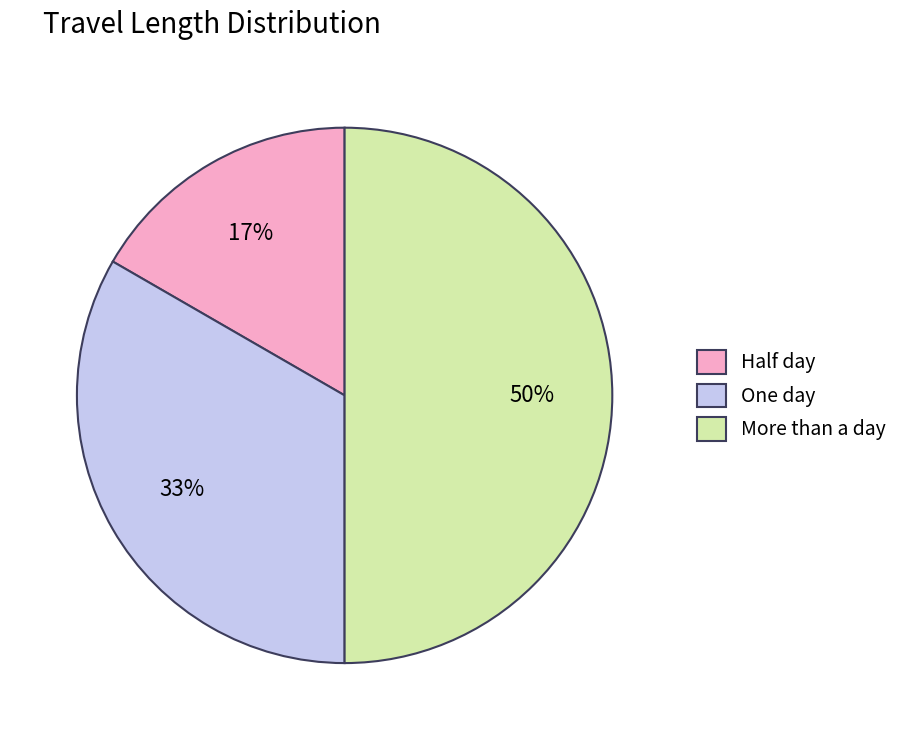

True or false: More than a day accounts for 50% of the total.

True